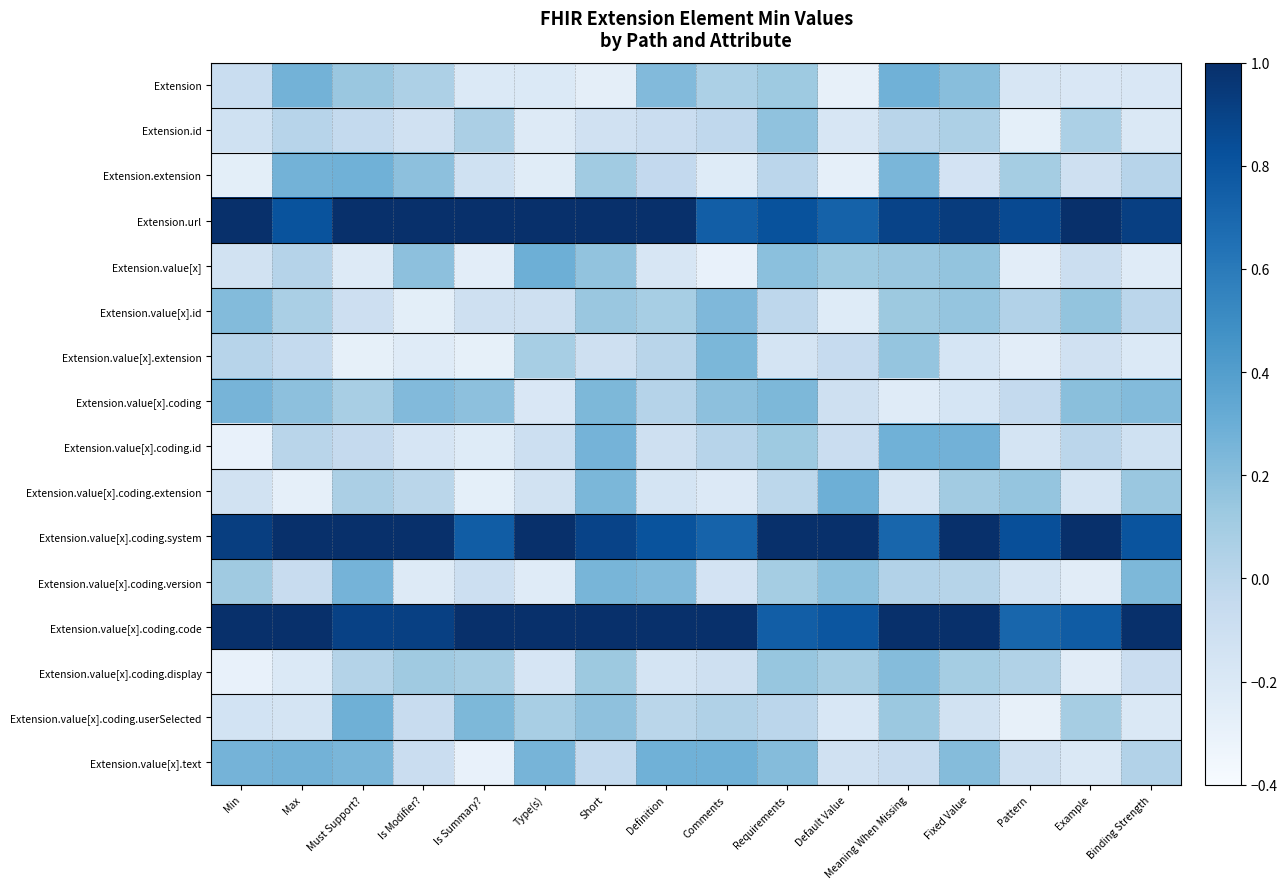

At which category is the sum across all series the highest?

Short